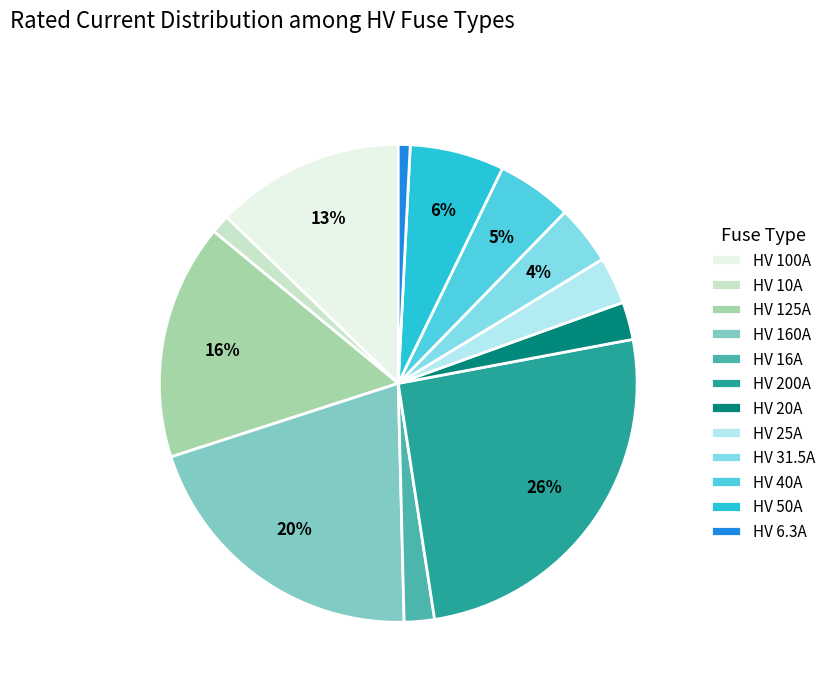

Which slice is the largest?

HV 200A